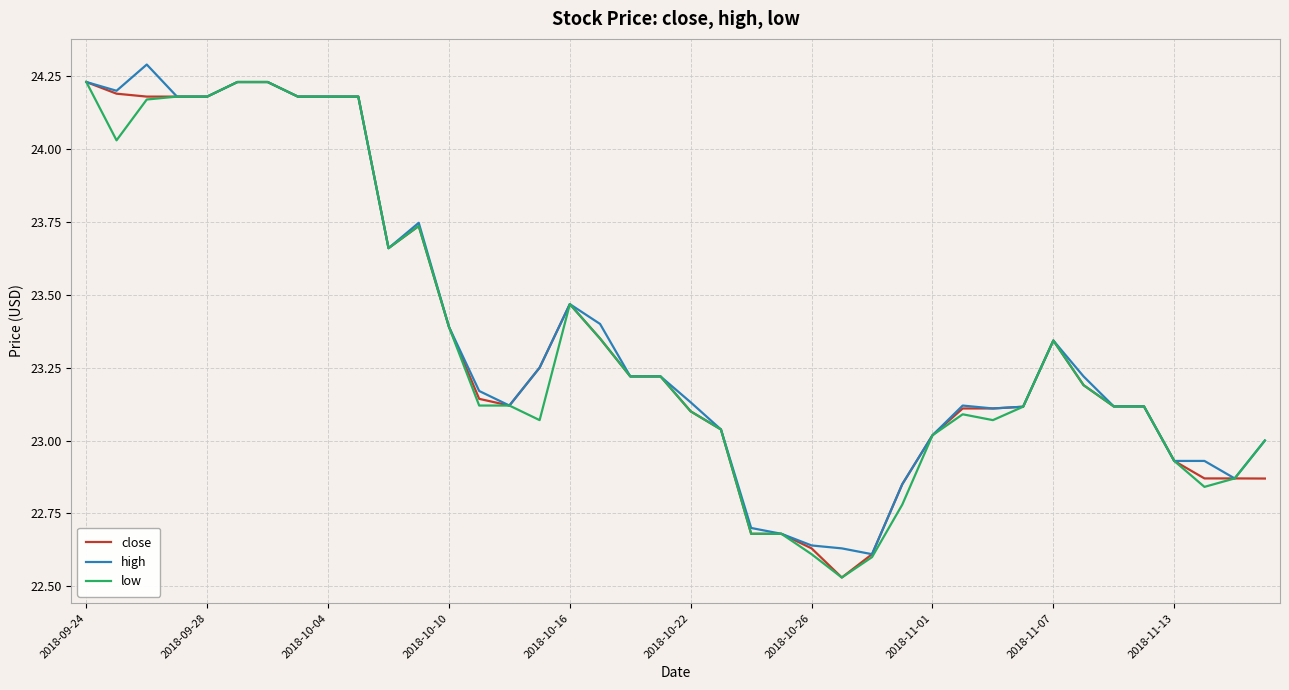

What is the maximum value shown in the chart?

24.3